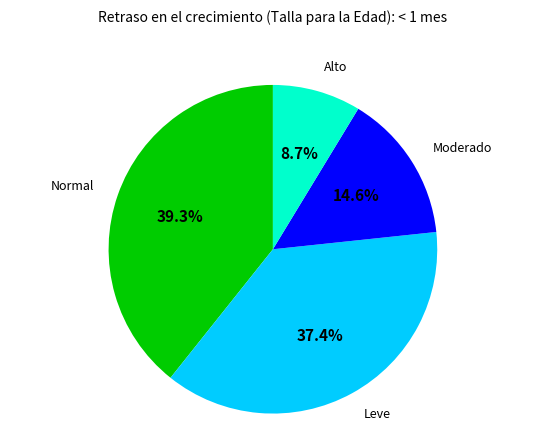

How many slices are in this pie chart?

4